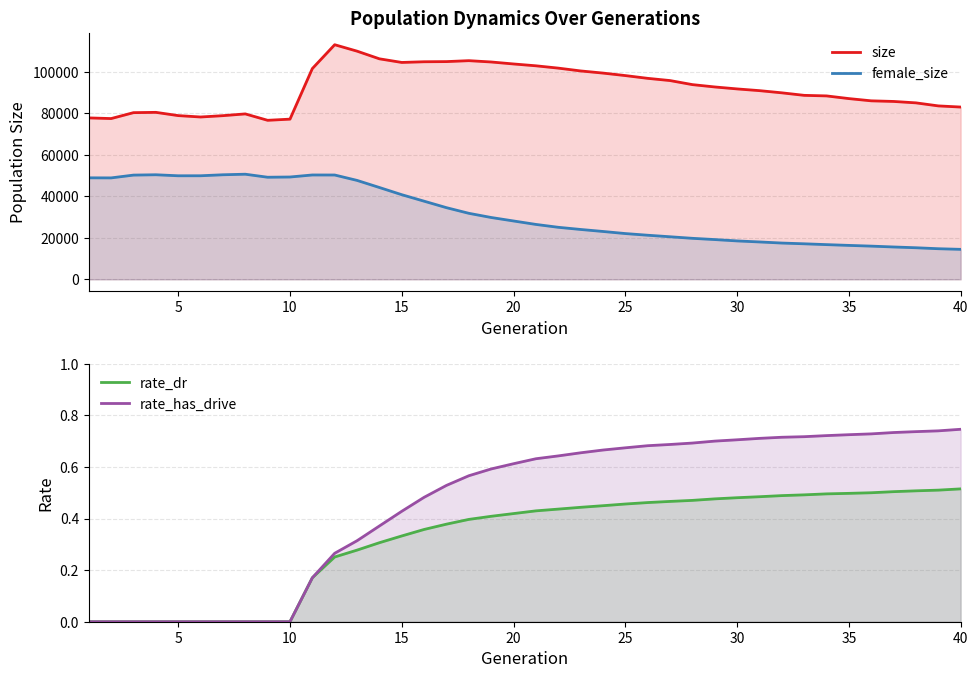

Reading left to right, transcribe all the data shown in this chart.

size: 77750.0	77433.0	80279.0	80425.0	78859.0	78186.0	78828.0	79676.0	76592.0	77152.0	101509.0	112994.0	109900.0	106208.0	104461.0	104792.0	104869.0	105319.0	104682.0	103731.0	102846.0	101729.0	100374.0	99339.0	98137.0	96805.0	95735.0	93782.0	92657.0	91709.0	90881.0	89829.0	88614.0	88344.0	87051.0	85973.0	85677.0	84993.0	83533.0	82979.0
female_size: 48887.0	48856.0	50203.0	50364.0	49875.0	49881.0	50362.0	50628.0	49173.0	49284.0	50263.0	50248.0	47647.0	44227.0	40762.0	37637.0	34511.0	31799.0	29781.0	28108.0	26444.0	25062.0	24017.0	23053.0	22045.0	21240.0	20504.0	19752.0	19150.0	18497.0	18003.0	17474.0	17113.0	16715.0	16342.0	15993.0	15582.0	15210.0	14741.0	14441.0
rate_dr: 0.0	0.0	0.0	0.0	0.0	0.0	0.0	0.0	0.0	0.0	0.2	0.3	0.3	0.3	0.3	0.4	0.4	0.4	0.4	0.4	0.4	0.4	0.4	0.4	0.5	0.5	0.5	0.5	0.5	0.5	0.5	0.5	0.5	0.5	0.5	0.5	0.5	0.5	0.5	0.5
rate_has_drive: 0.0	0.0	0.0	0.0	0.0	0.0	0.0	0.0	0.0	0.0	0.2	0.3	0.3	0.4	0.4	0.5	0.5	0.6	0.6	0.6	0.6	0.6	0.7	0.7	0.7	0.7	0.7	0.7	0.7	0.7	0.7	0.7	0.7	0.7	0.7	0.7	0.7	0.7	0.7	0.7